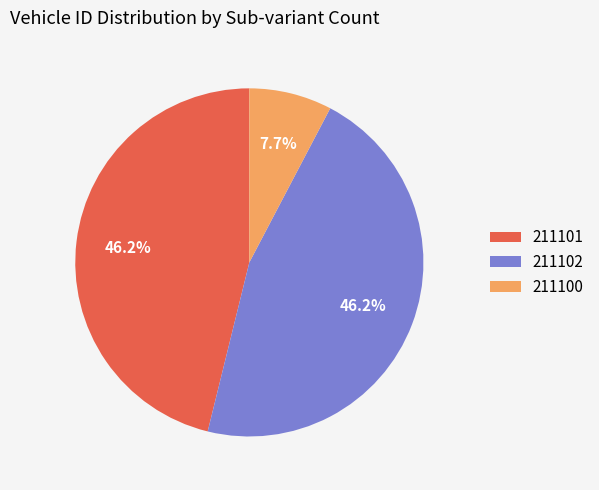

Is it true that 211102 is 54% of the pie?

False